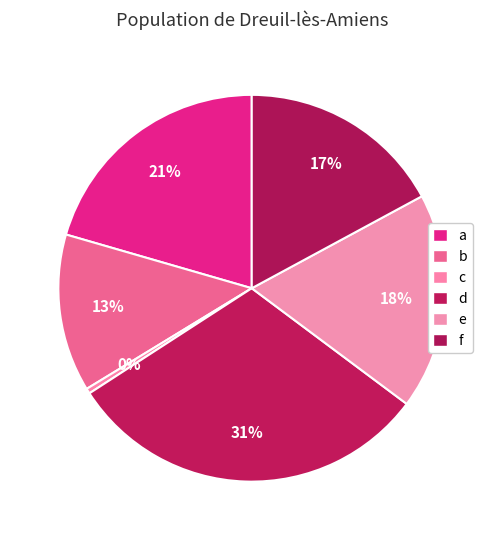

Between a and d, which is larger?

d